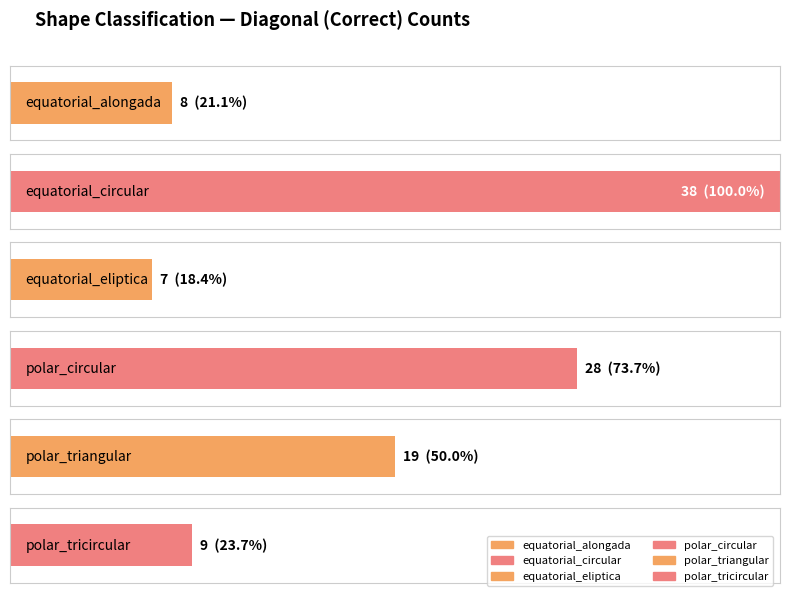

Between polar_triangular and polar_tricircular, which series saw the biggest shift?

polar_triangular